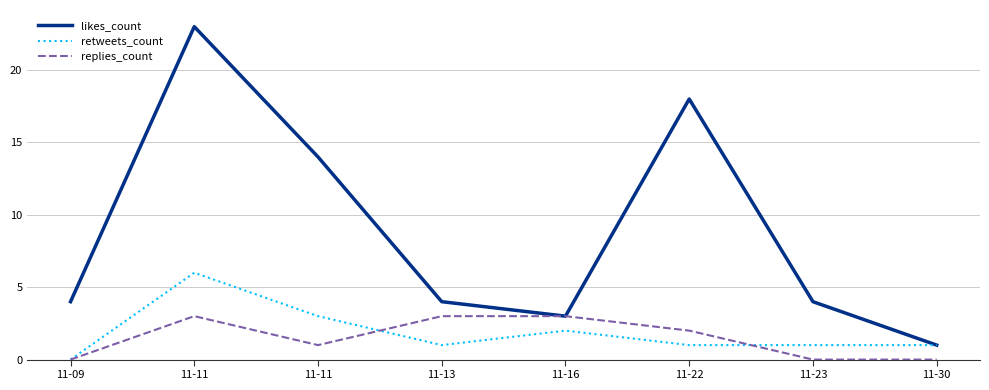

Does the chart have visible grid lines?

Yes